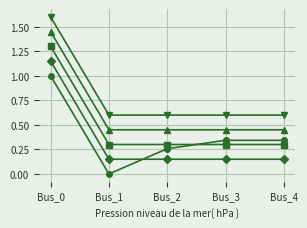

What is the difference between the highest and lowest values at Bus_1?

0.6